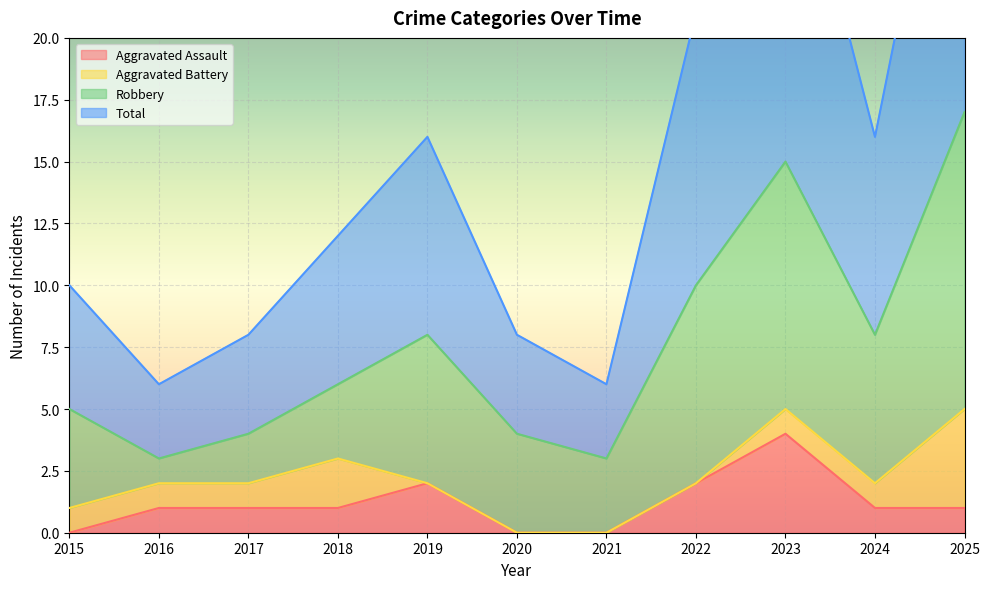

Is it true that Aggravated Assault equals 0 at 2015?

True